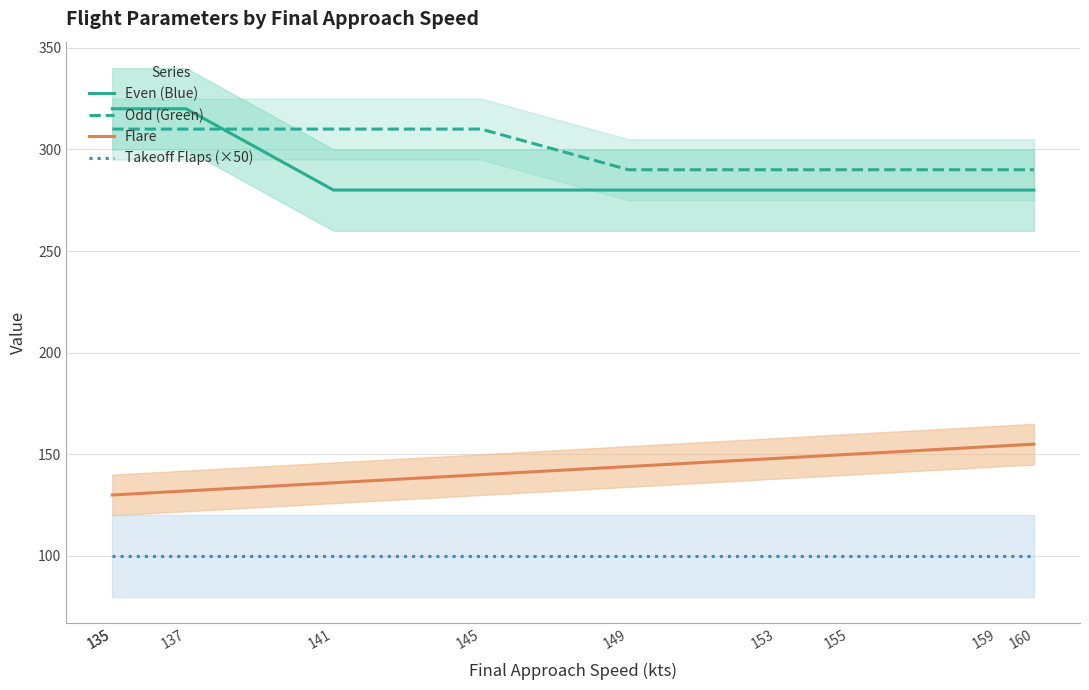

Which category has the lowest value in the Odd (Green) series?

149